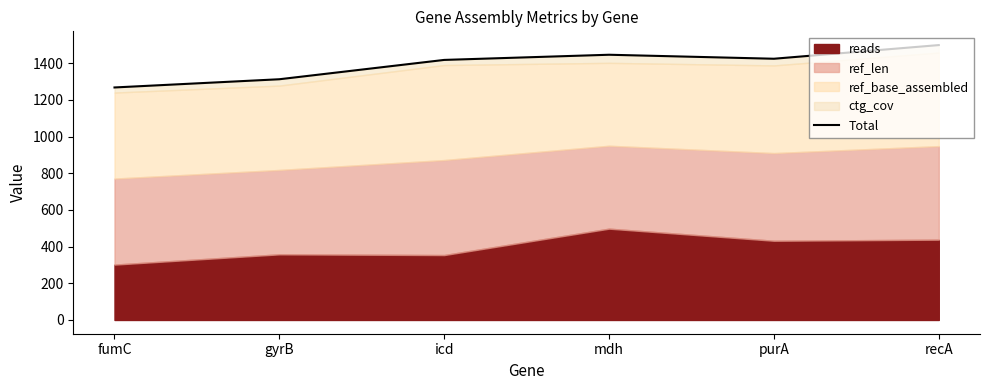

Count the number of categories in the chart.

6